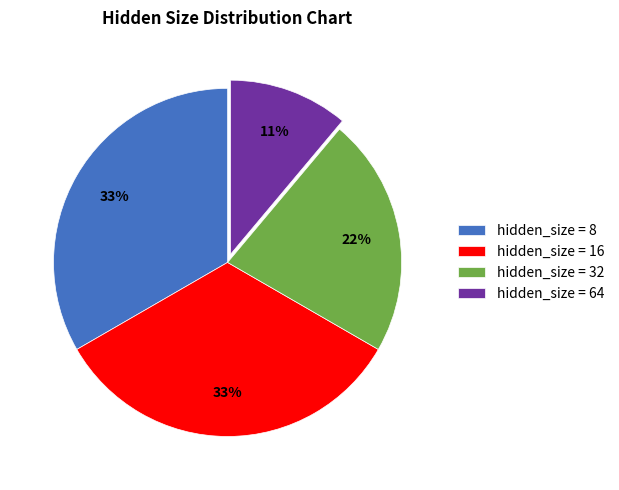

To the nearest percent, what is the combined percentage of hidden_size = 64 and hidden_size = 32?

33%